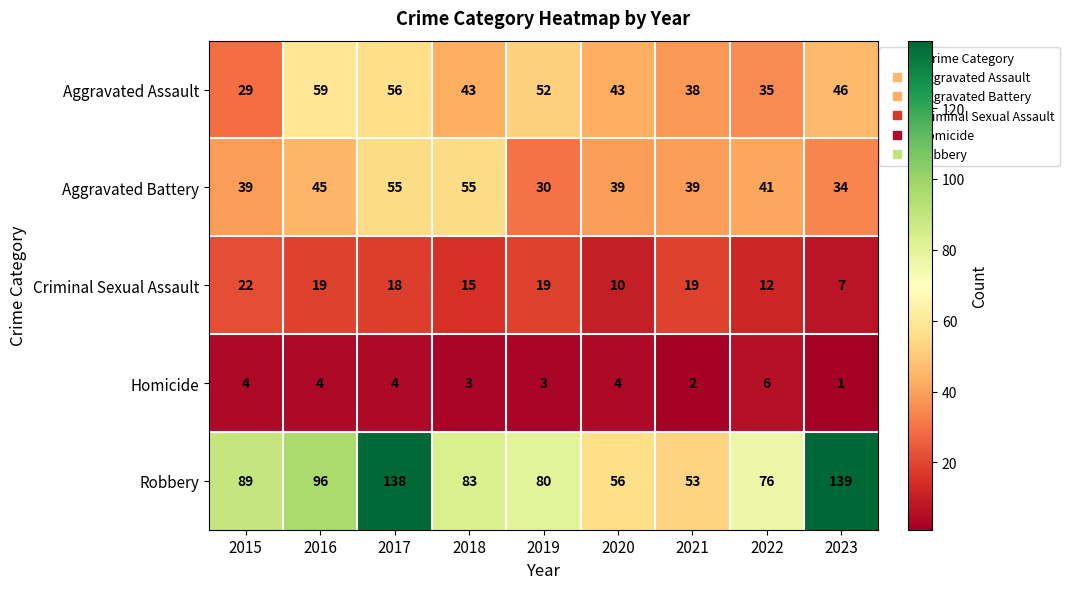

Where is Robbery nearest to the value 96?

2016